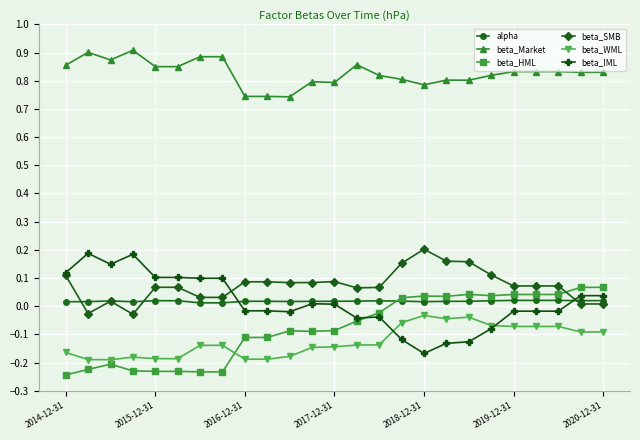

Which series has the largest range (max minus min)?

beta_IML